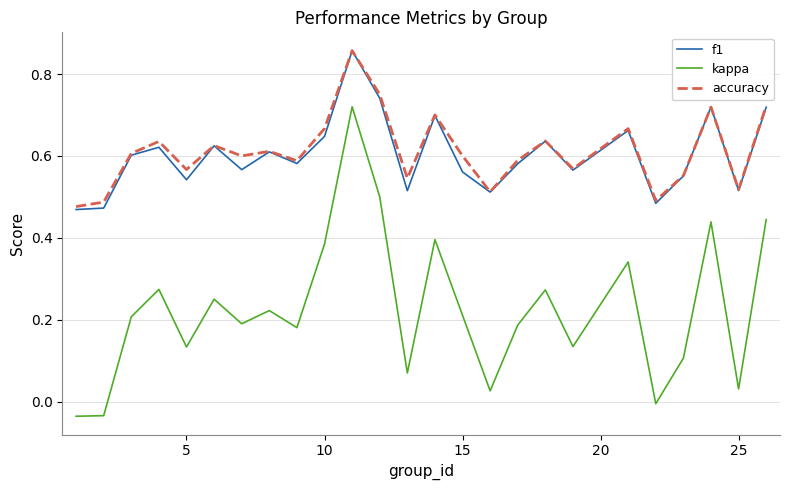

True or false: f1 and kappa cross at least once.

False